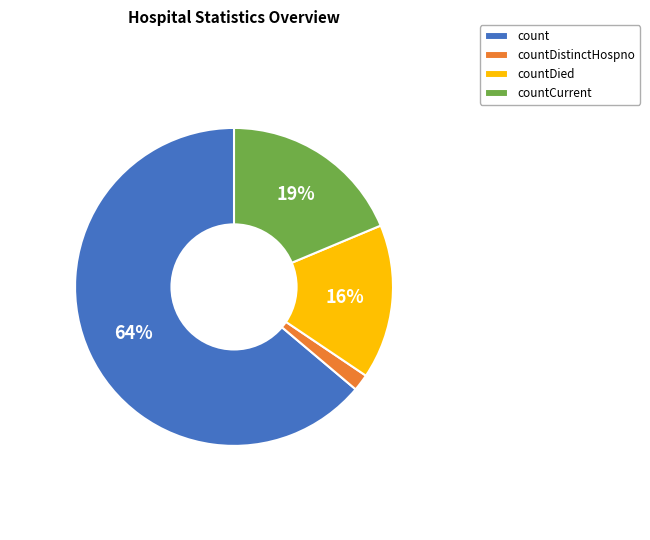

What is the largest slice in the pie chart?

count